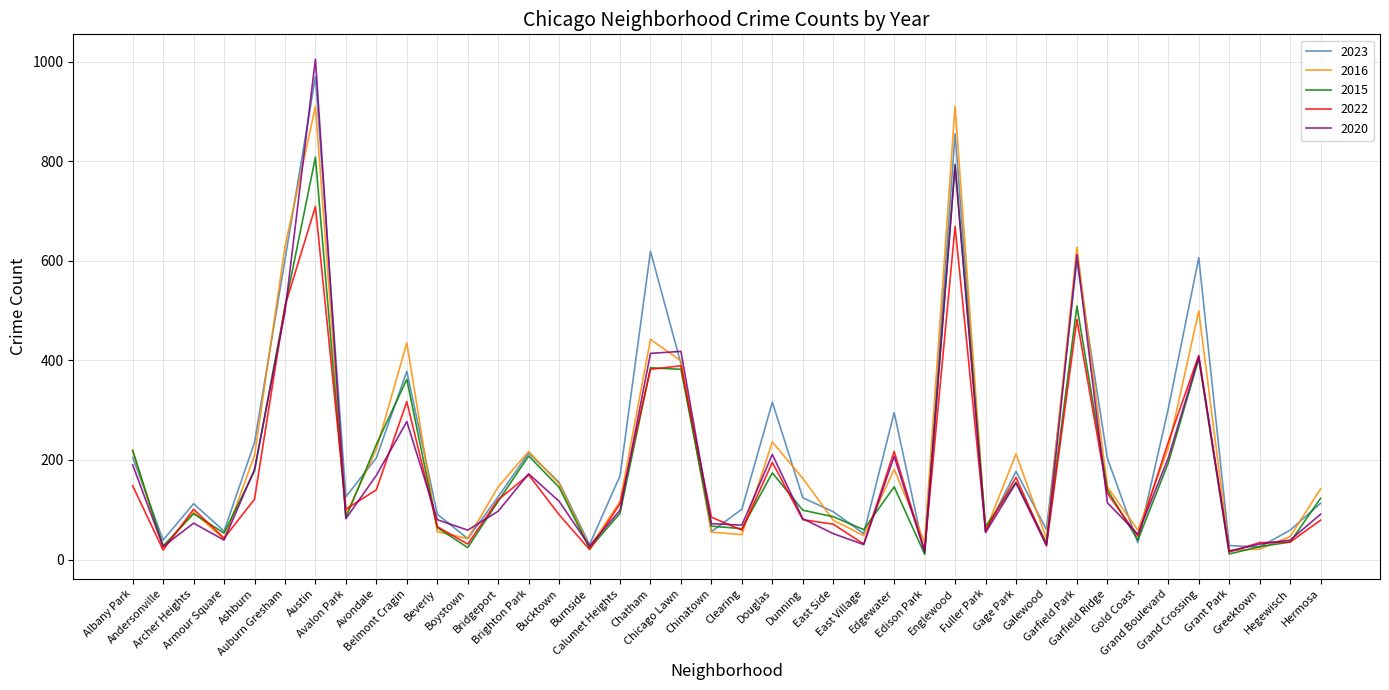

Which series has the largest range (max minus min)?

2020